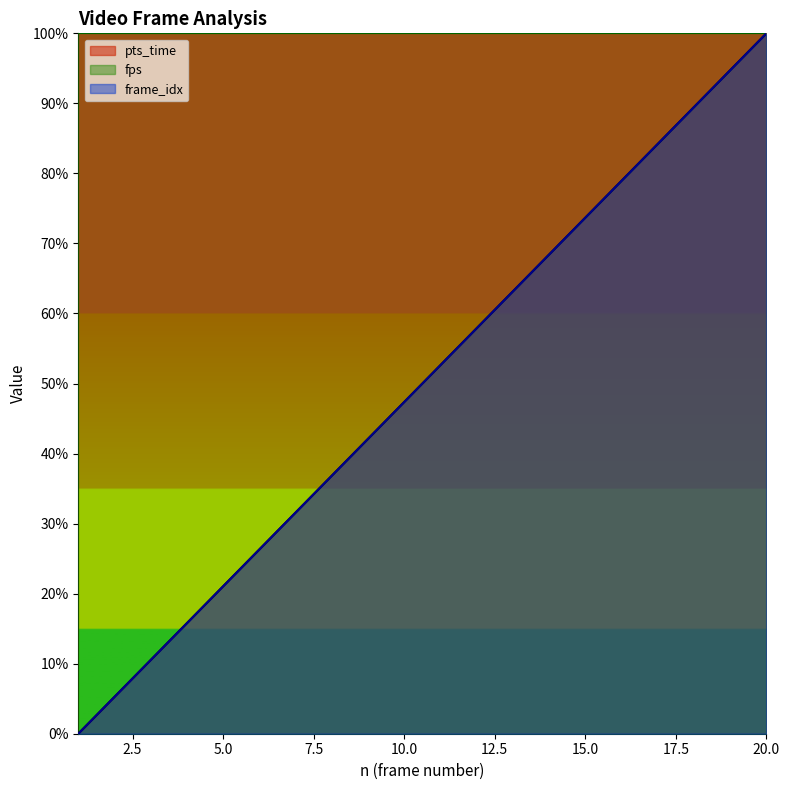

True or false: frame_idx and pts_time intersect in this chart.

False